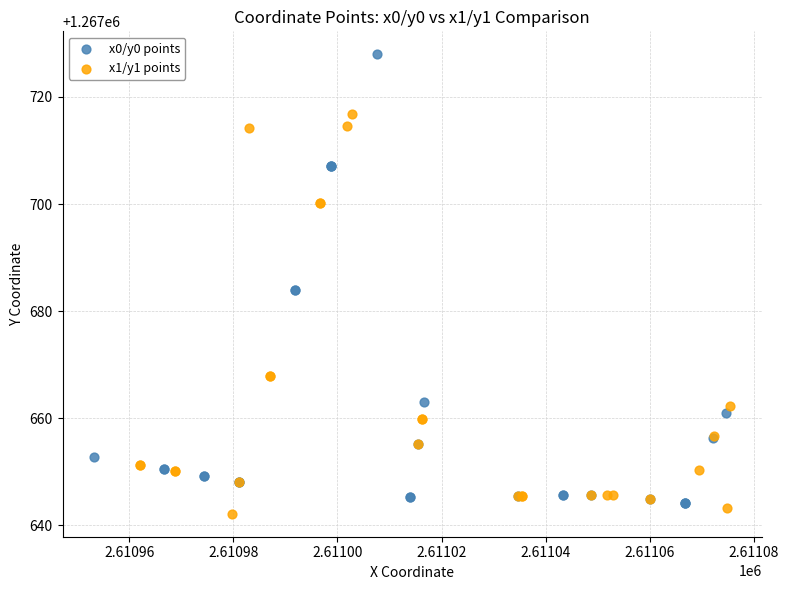

Which series reaches the maximum Y coordinate?

x0/y0 points